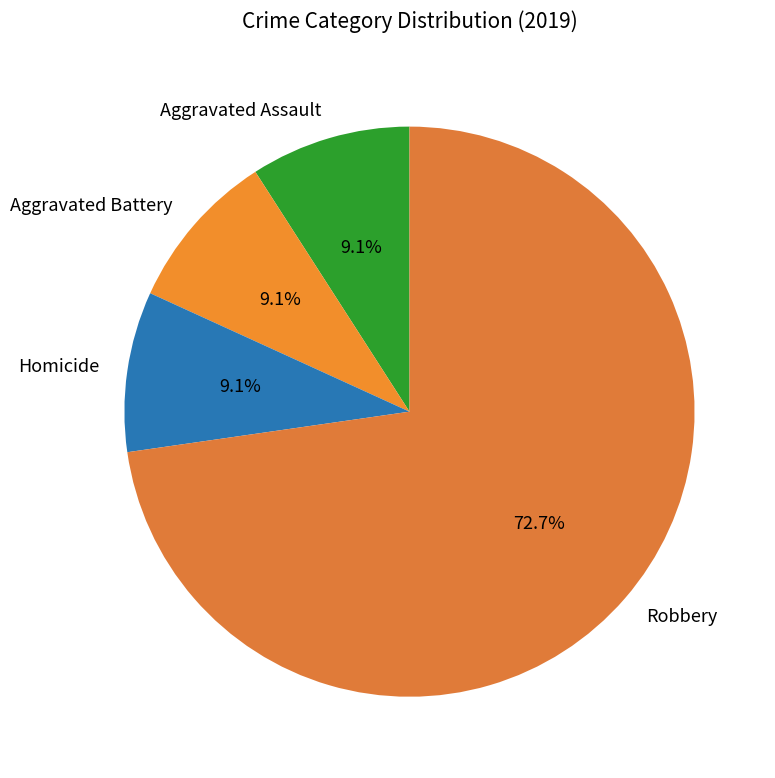

How many segments does this pie chart have?

4